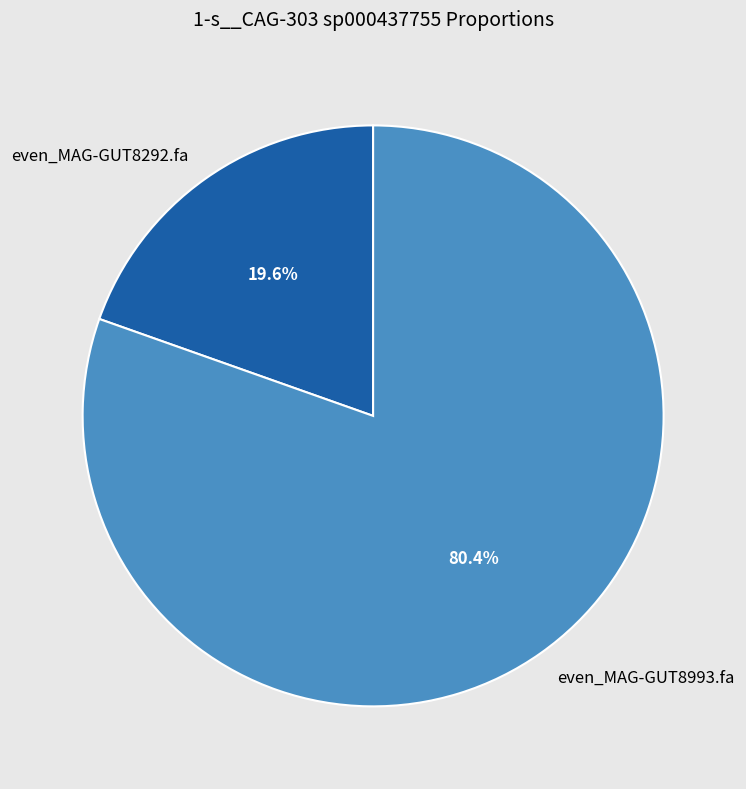

Is it true that even_MAG-GUT8993.fa is 80% of the pie?

True